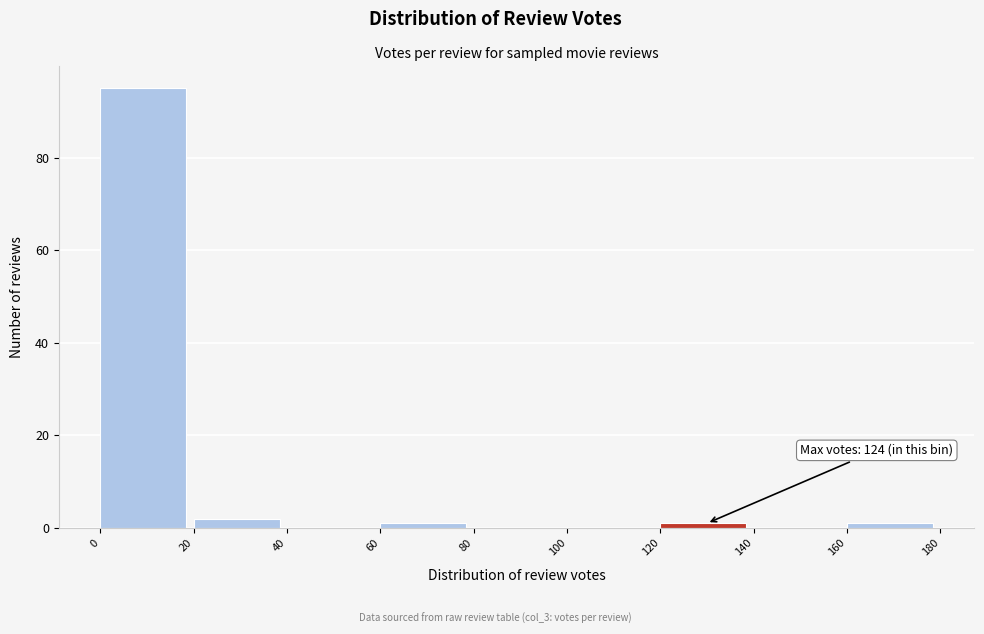

Over which range of the x-axis is the bar tallest?

0 to 20